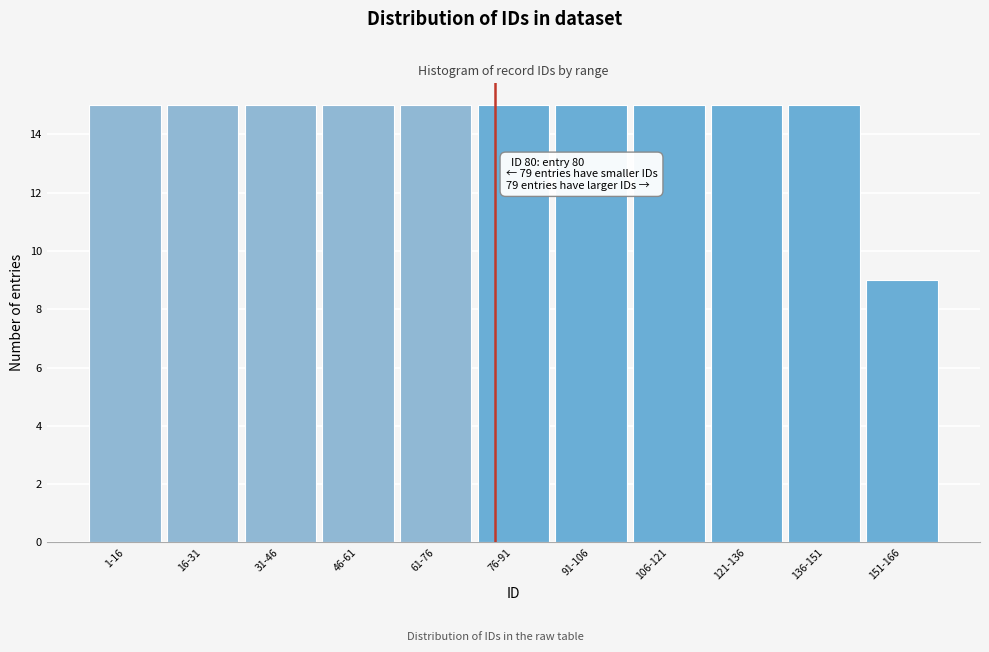

Reading left to right, extract all data points from this chart.

1-16=15	16-31=15	31-46=15	46-61=15	61-76=15	76-91=15	91-106=15	106-121=15	121-136=15	136-151=15	151-166=9